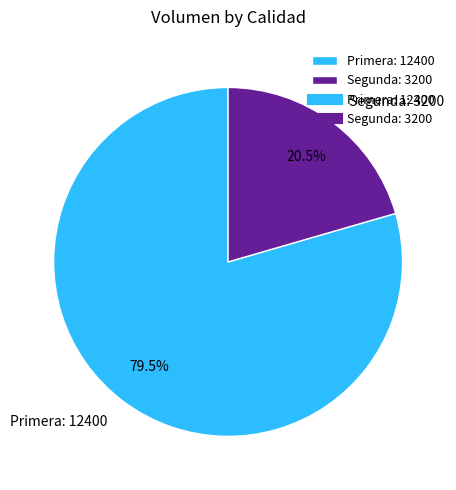

The Primera slice represents 89% of the pie. True or false?

False